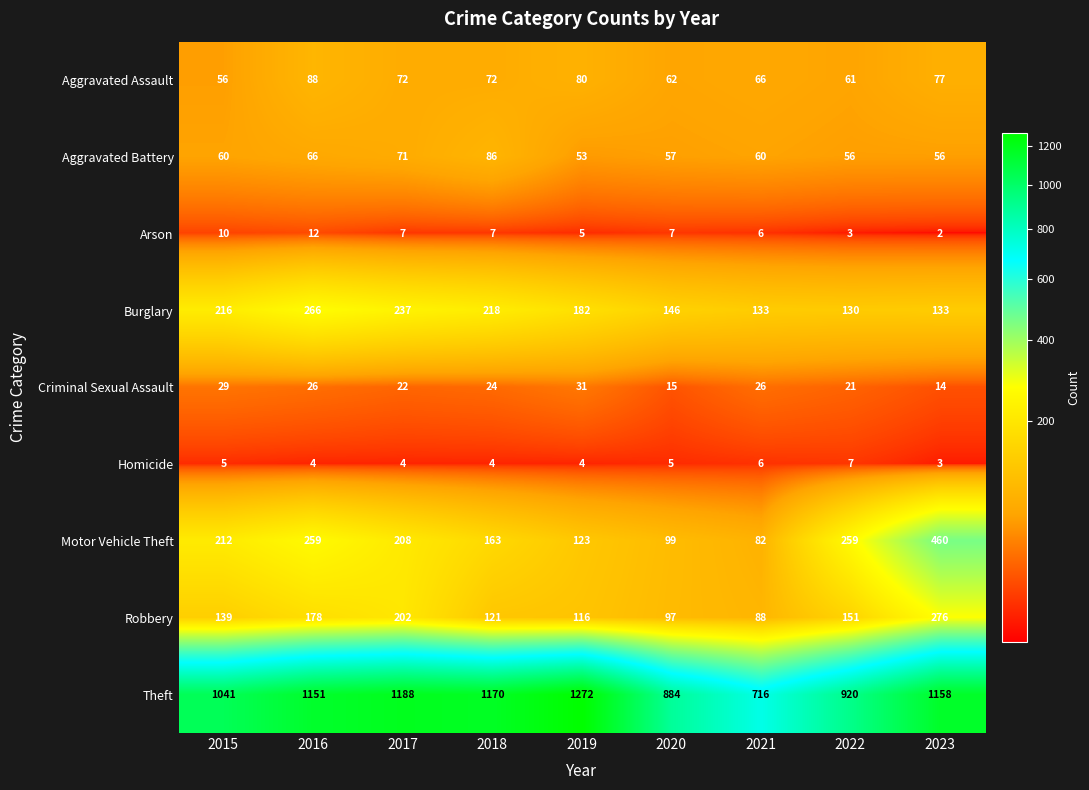

What is the spread (max minus min) of values at 2019?

1268